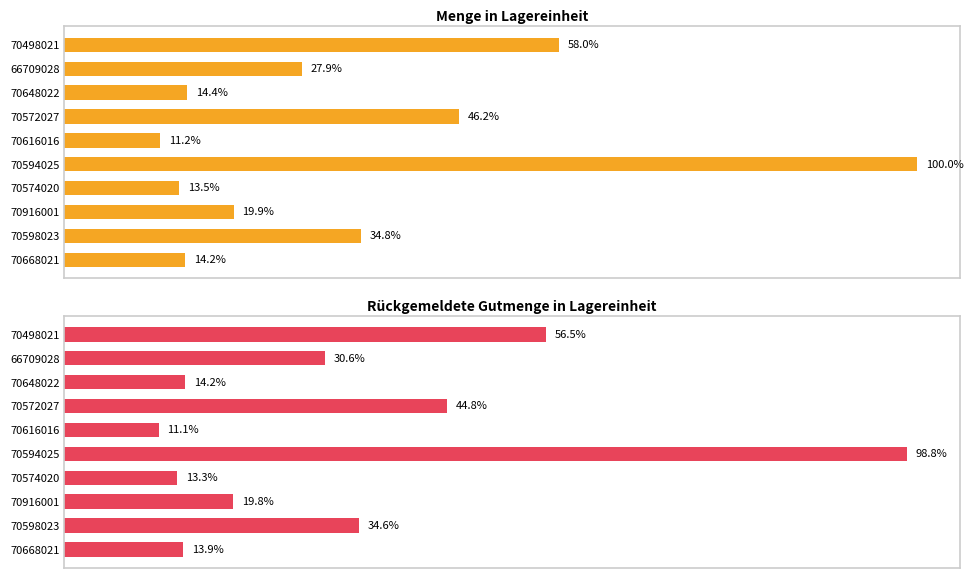

Rank the series by their average value, from highest to lowest.

Menge in Lagereinheit, Rückgemeldete Gutmenge in Lagereinheit